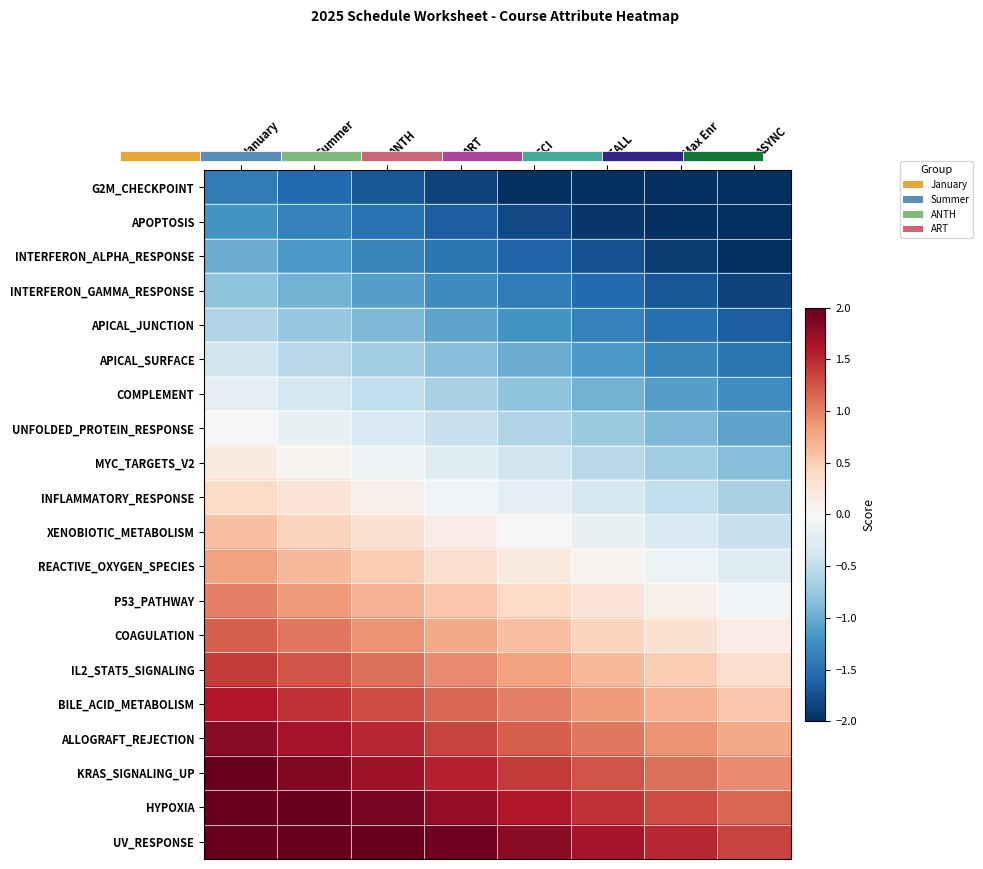

Which has a higher value, ANTH or ASYNC?

ANTH